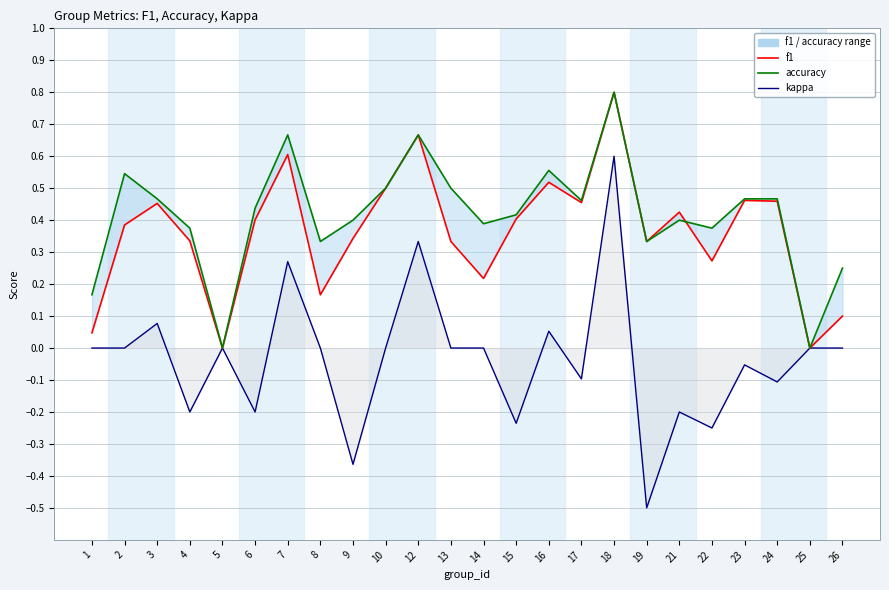

At which label does accuracy reach its minimum?

5